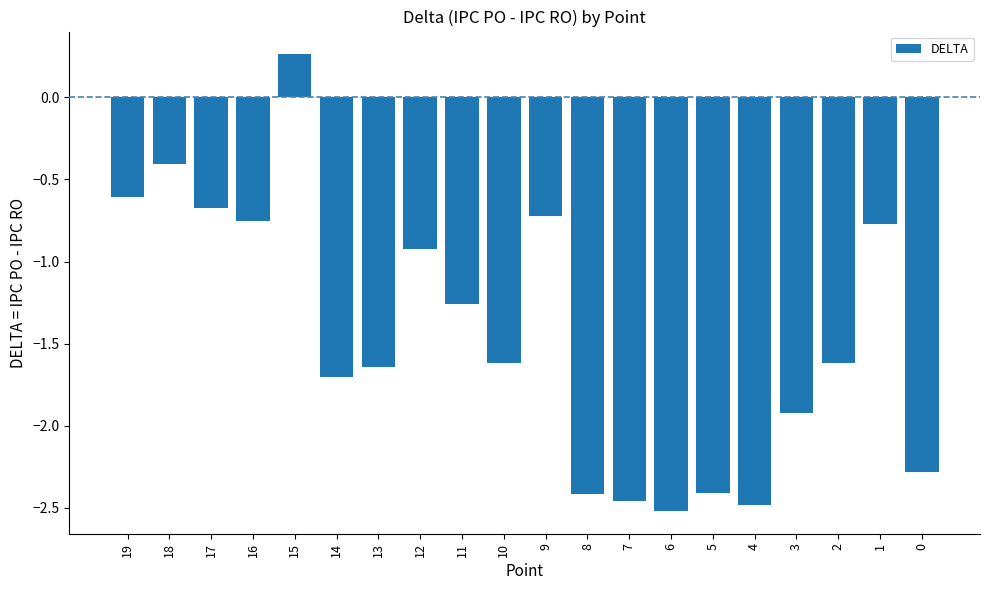

Where does the data first go above -1?

19